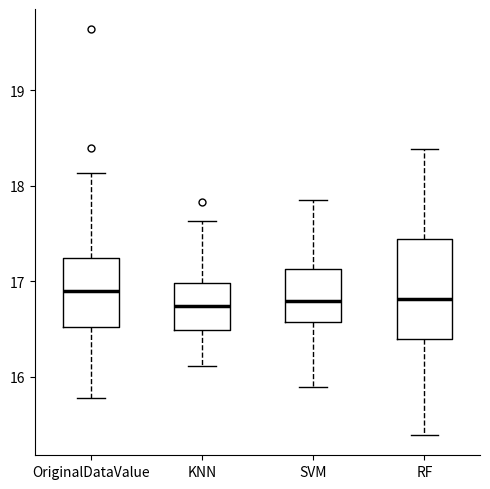

Which box is the tallest, from its lower edge to its upper edge?

RF